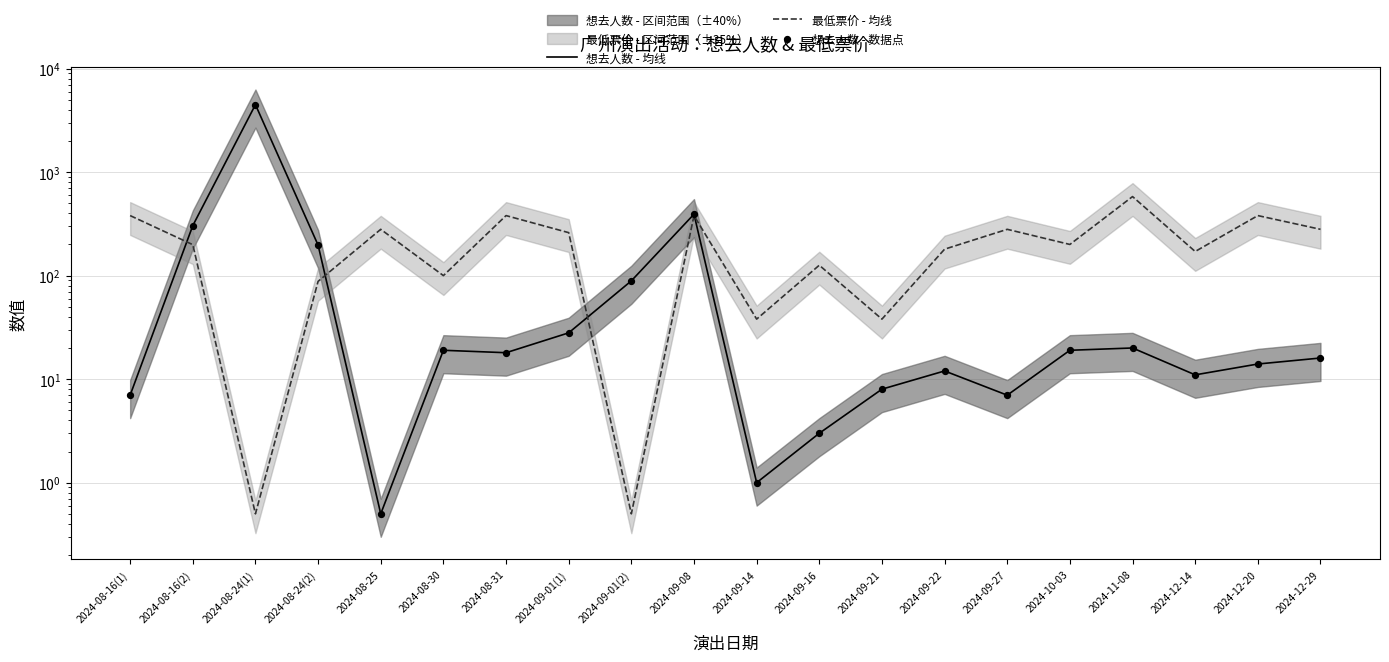

Which series has the widest spread of Y values?

想去人数 - 均线